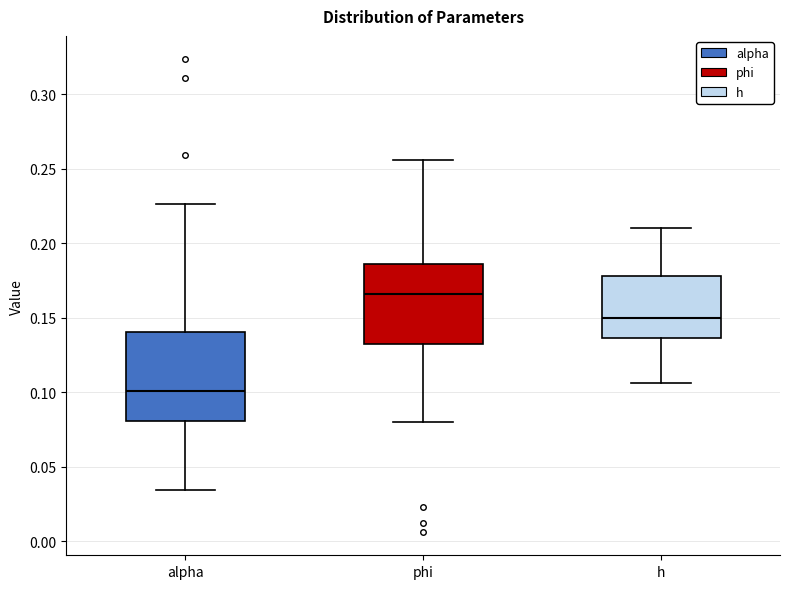

Reading left to right, transcribe this box plot: for each box, give where its median line is, the range the box spans, and where its two whiskers end, as read against the y-axis. The values are not printed on the chart, so give them approximately, as read against the axis.

alpha: median 0.100, box 0.080 to 0.140, whiskers 0.035 to 0.225
phi: median 0.165, box 0.130 to 0.185, whiskers 0.080 to 0.255
h: median 0.150, box 0.135 to 0.180, whiskers 0.105 to 0.210